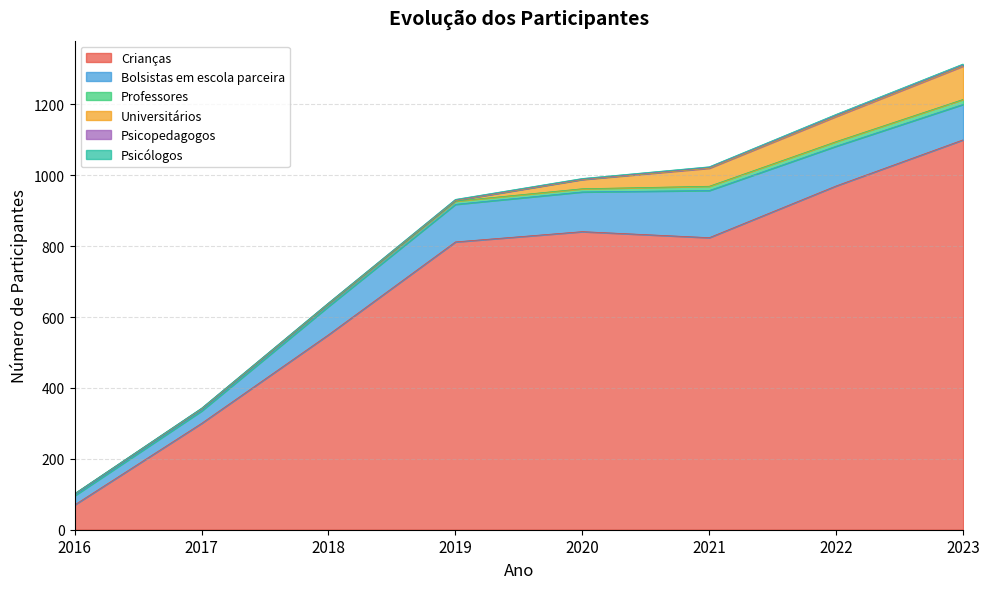

Where is Psicopedagogos nearest to the value 1?

2017